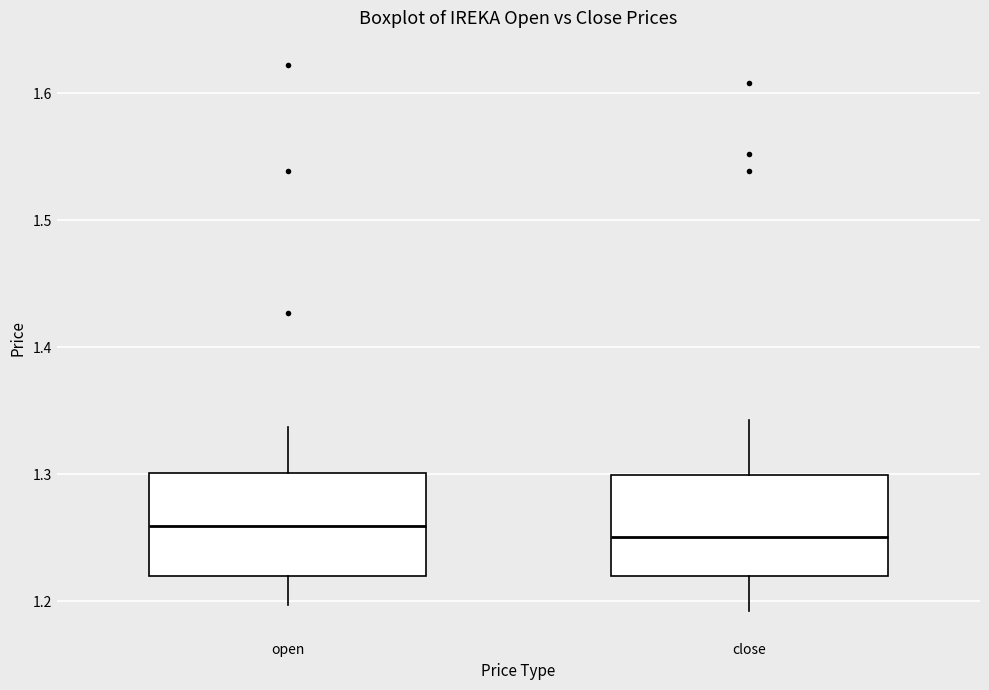

Reading left to right, read every box against the y-axis: the position of its median line, the range the box covers, and the ends of its whiskers. The values are not printed on the chart, so give them approximately, as read against the axis.

open: median 1.26, box 1.22 to 1.30, whiskers 1.20 to 1.34
close: median 1.25, box 1.22 to 1.30, whiskers 1.19 to 1.34